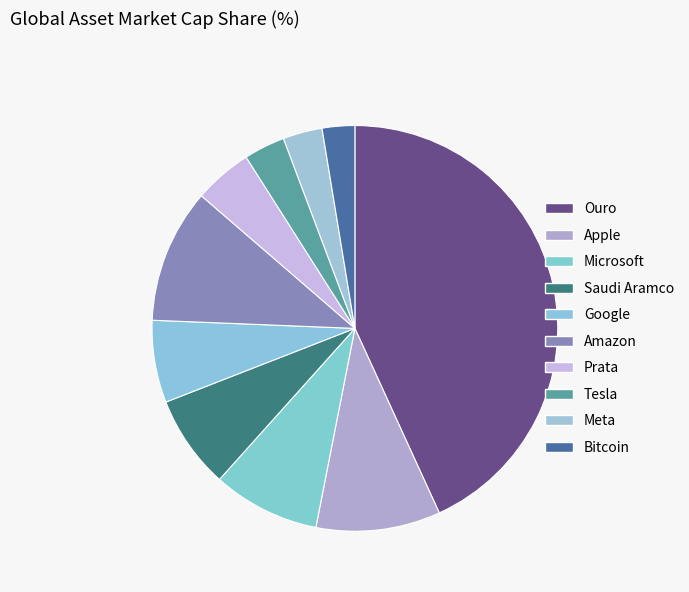

To the nearest percent, what percentage of the pie is Ouro?

43%